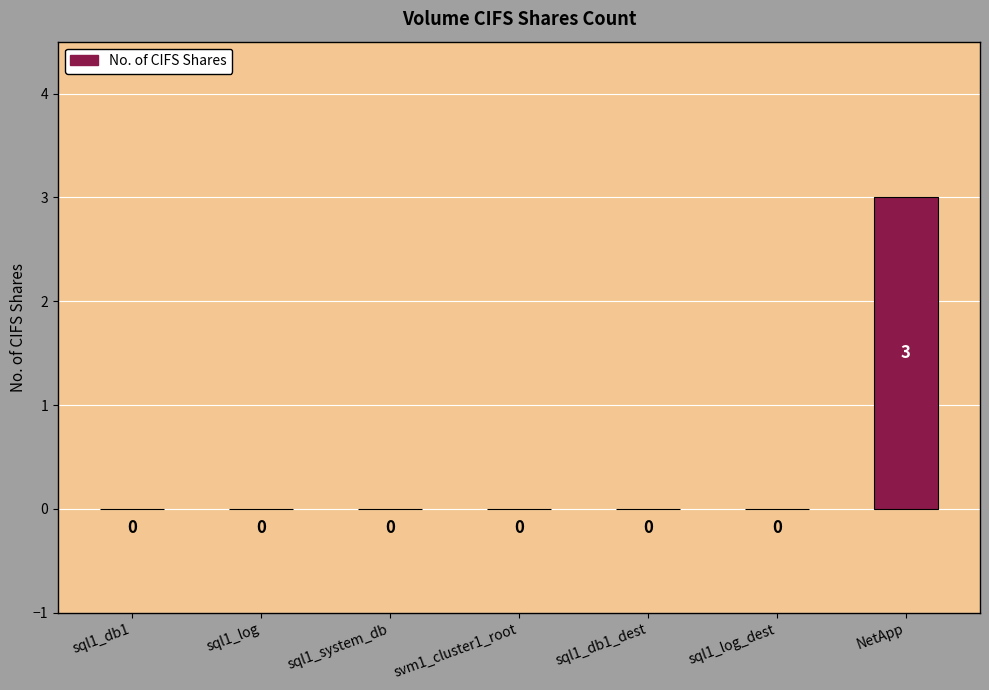

What is the maximum value shown in the chart?

3